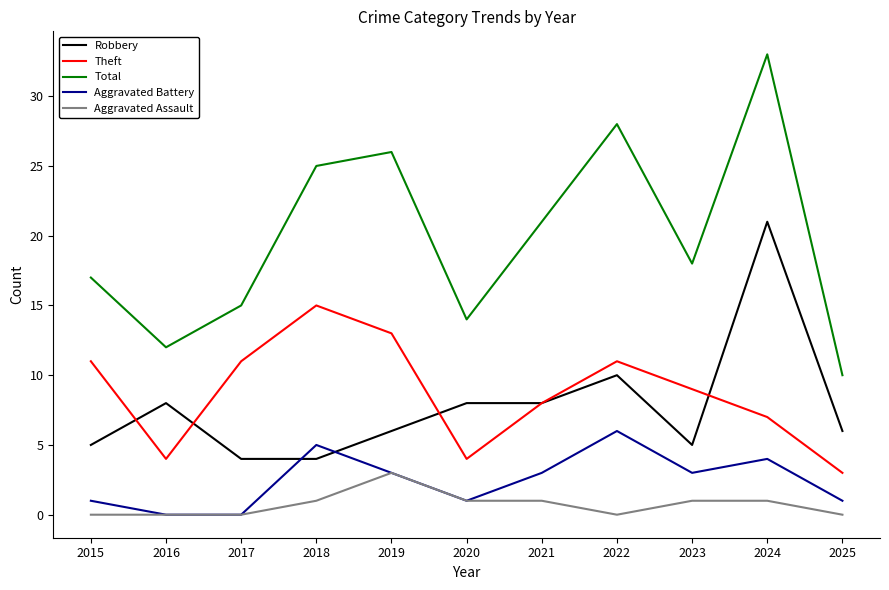

Is the value of Aggravated Assault at 2016 greater than the value of Theft at 2019?

No